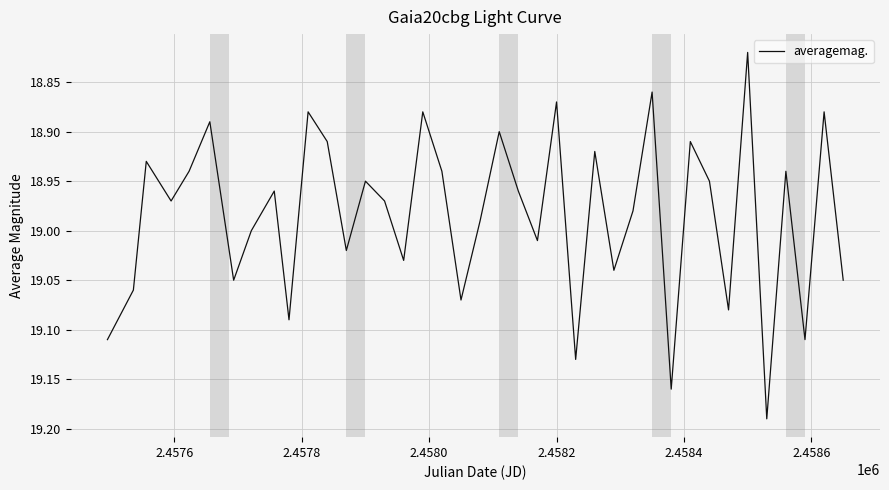

What is the difference between the maximum and minimum values?

0.4